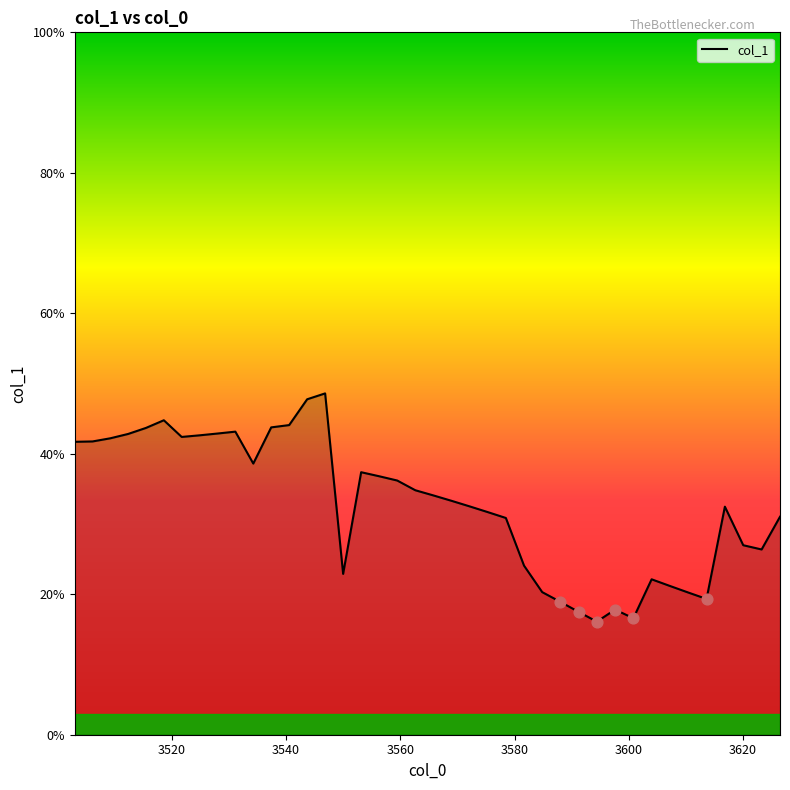

Does the chart have visible grid lines?

No